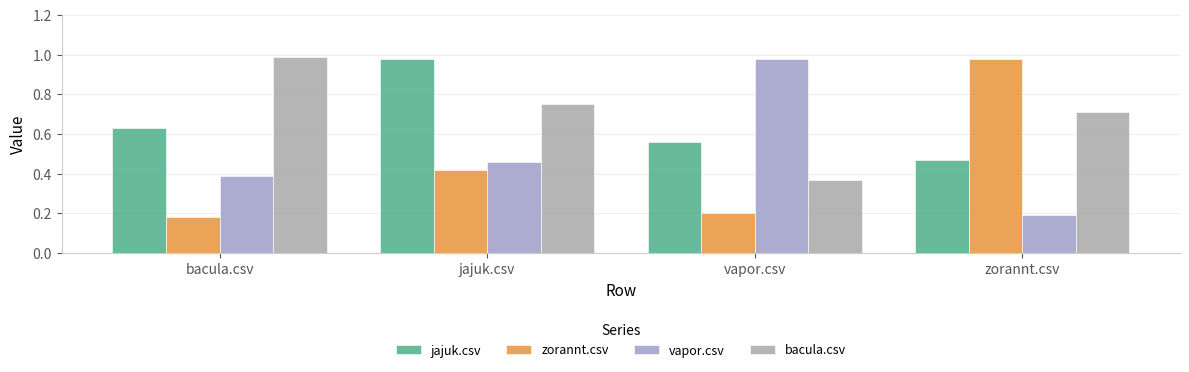

What position from the right is jajuk.csv?

3